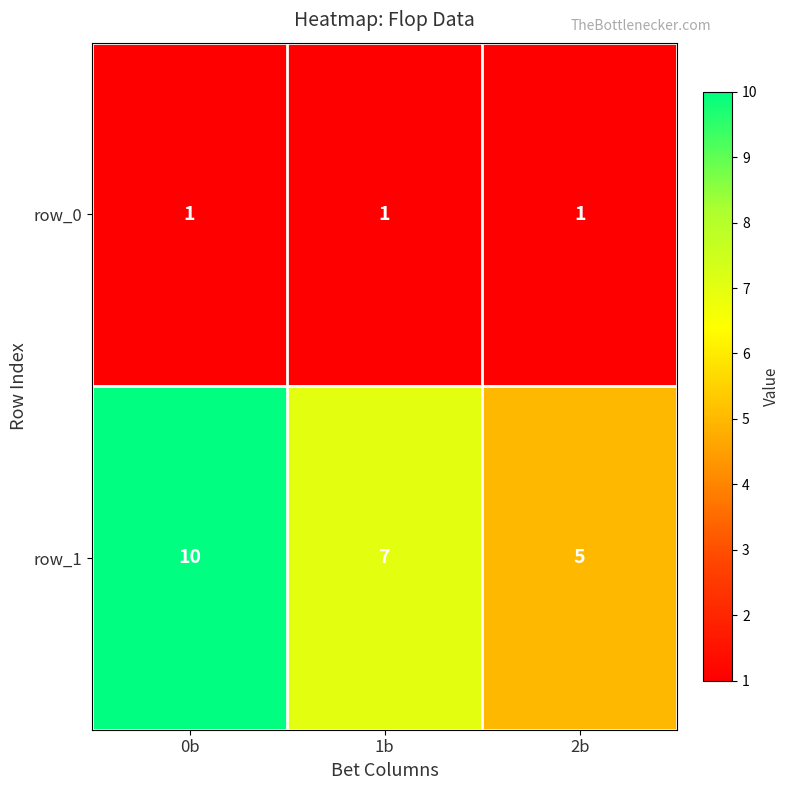

List the series in order of their peak value, lowest first.

row_0, row_1